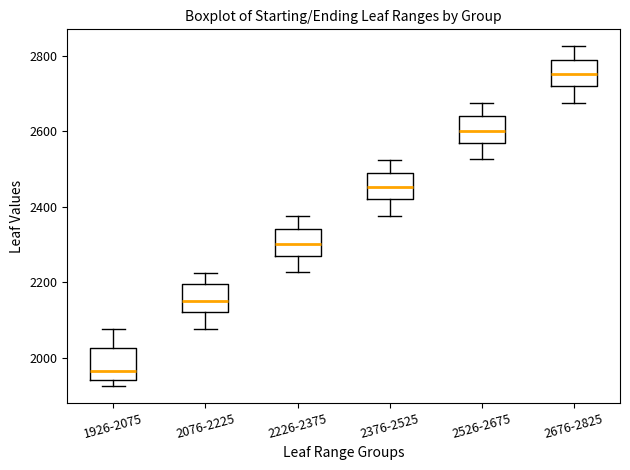

Reading left to right, transcribe this box plot: for each box, give where its median line is, the range the box spans, and where its two whiskers end, as read against the y-axis. The values are not printed on the chart, so give them approximately, as read against the axis.

1926-2075: median 1960, box 1940 to 2020, whiskers 1920 to 2080
2076-2225: median 2160, box 2120 to 2200, whiskers 2080 to 2220
2226-2375: median 2300, box 2280 to 2340, whiskers 2220 to 2380
2376-2525: median 2460, box 2420 to 2500, whiskers 2380 to 2520
2526-2675: median 2600, box 2580 to 2640, whiskers 2520 to 2680
2676-2825: median 2760, box 2720 to 2800, whiskers 2680 to 2820